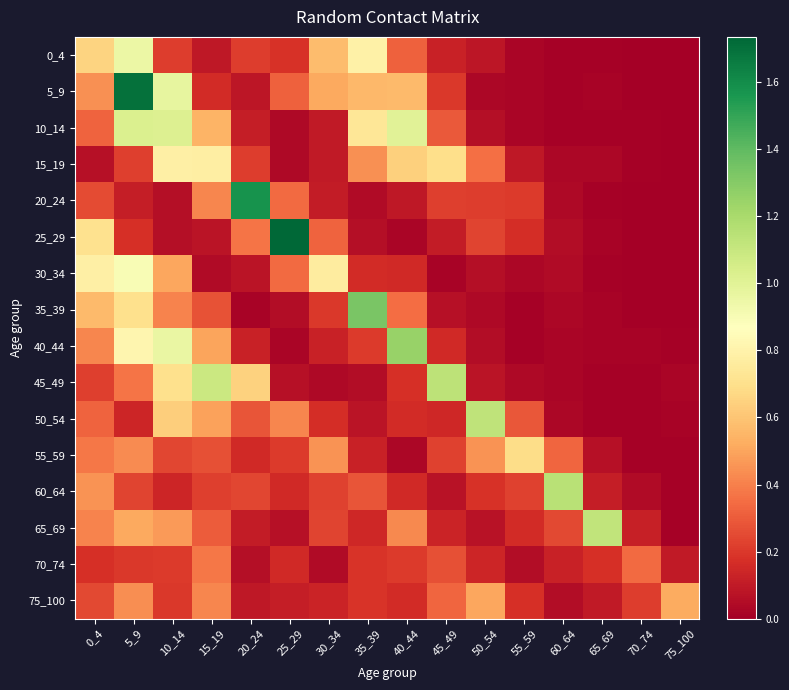

What is the greatest value displayed?

1.7